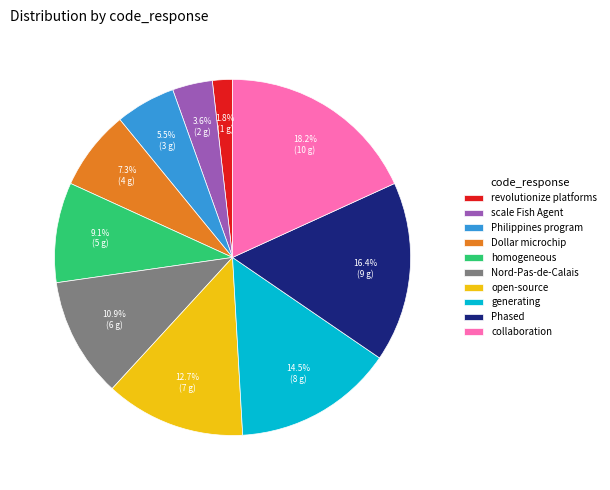

What percentage is NOT represented by scale Fish Agent?

96.4%